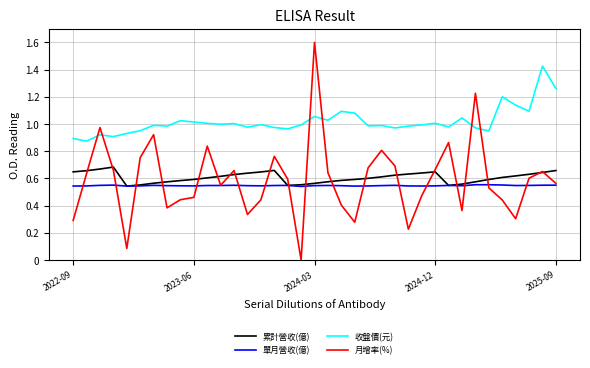

True or false: 收盤價(元) and 累計營收(億) intersect in this chart.

False